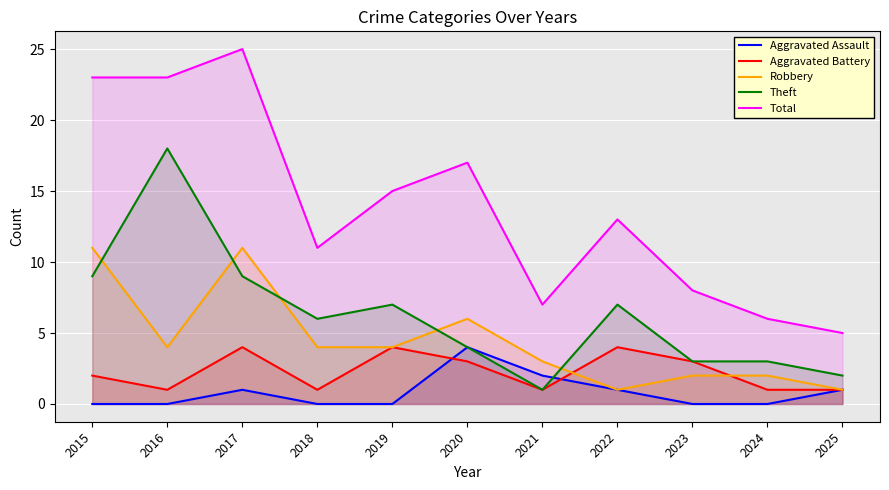

What value does the Robbery series have at 2019, to the nearest 5?

5